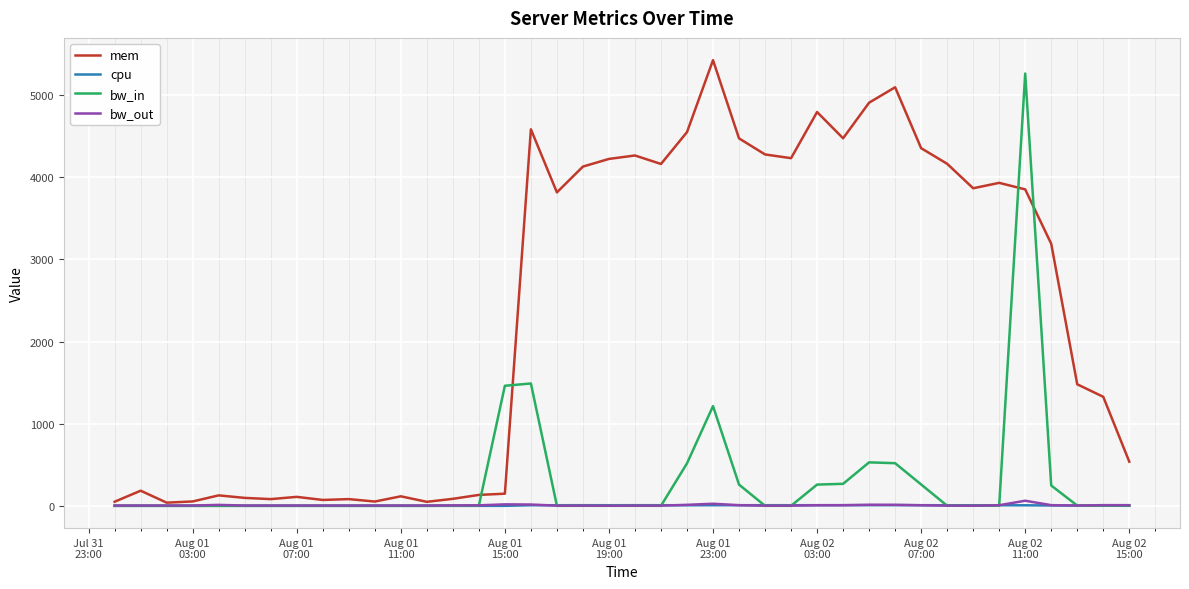

At how many categories does at least one series exceed 1098?

24